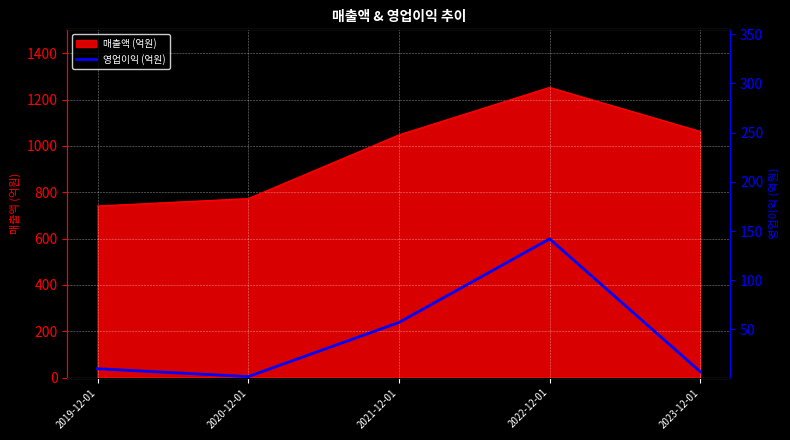

How many lines are shown in the chart?

1